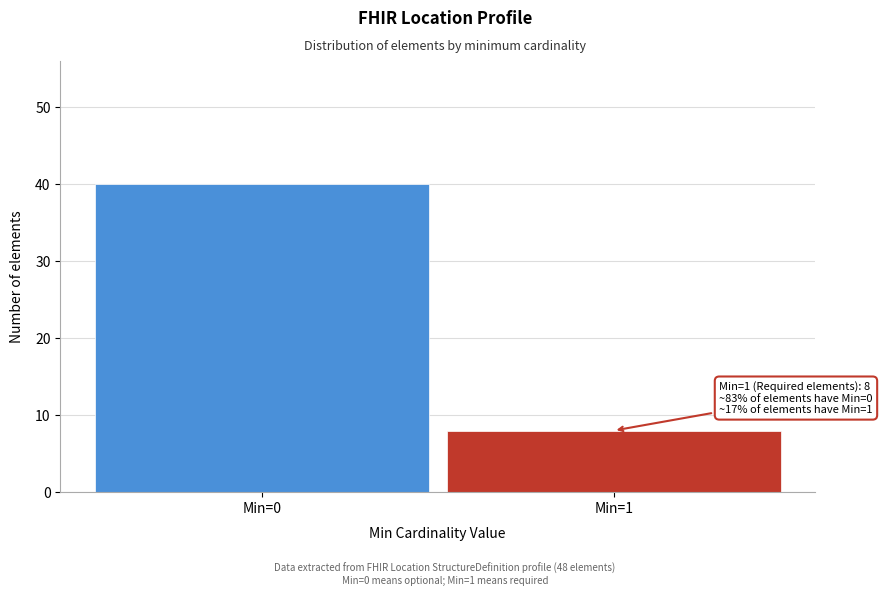

Reading left to right, transcribe all the data shown in this chart.

40	8